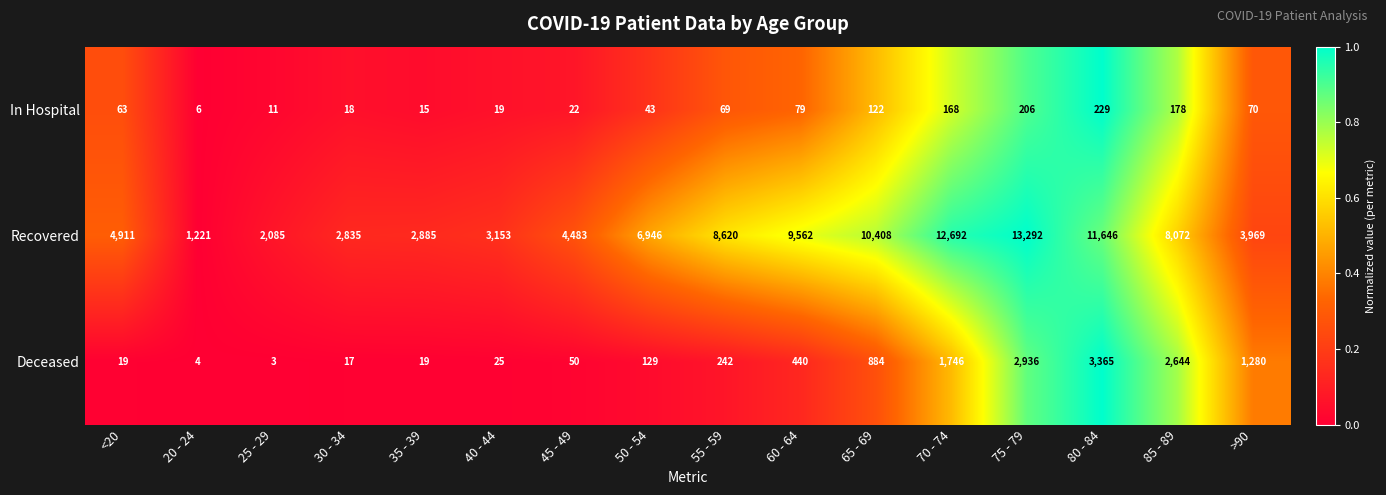

At which label does Deceased reach its peak?

80 - 84